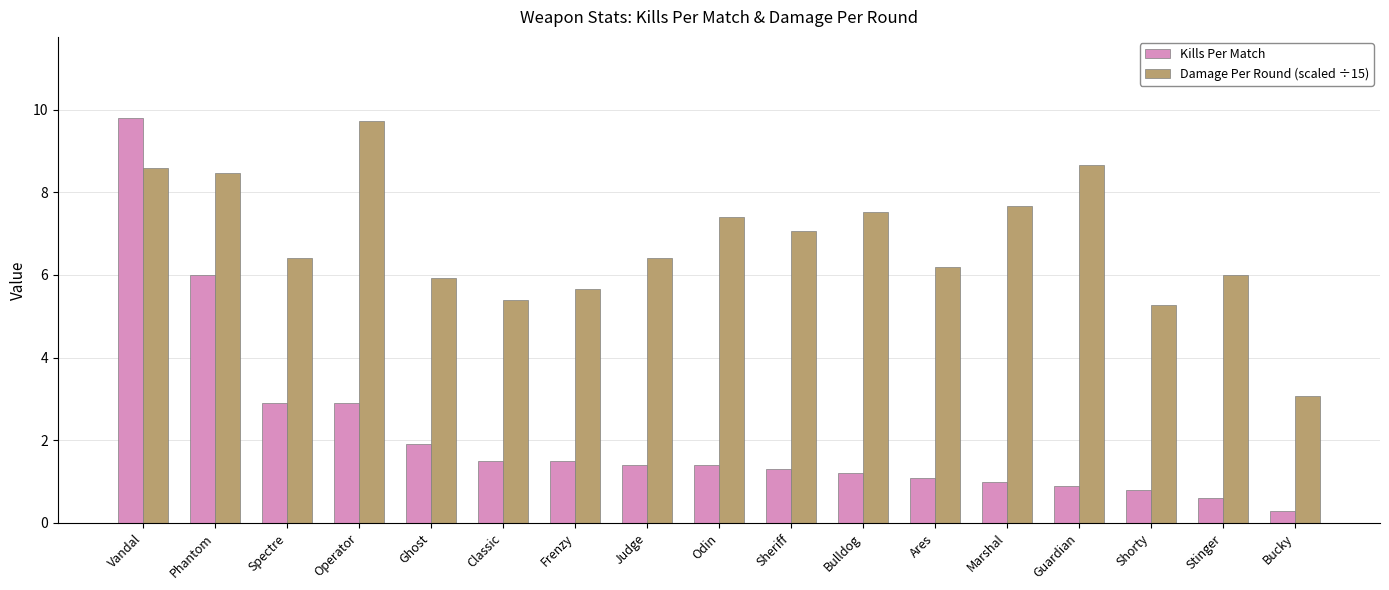

Reading left to right, list all the values displayed in this chart.

Kills Per Match: Vandal=9.8	Phantom=6.0	Spectre=2.9	Operator=2.9	Ghost=1.9	Classic=1.5	Frenzy=1.5	Judge=1.4	Odin=1.4	Sheriff=1.3	Bulldog=1.2	Ares=1.1	Marshal=1.0	Guardian=0.9	Shorty=0.8	Stinger=0.6	Bucky=0.3
Damage Per Round (scaled ÷15): Vandal=8.6	Phantom=8.5	Spectre=6.4	Operator=9.7	Ghost=5.9	Classic=5.4	Frenzy=5.7	Judge=6.4	Odin=7.4	Sheriff=7.1	Bulldog=7.5	Ares=6.2	Marshal=7.7	Guardian=8.7	Shorty=5.3	Stinger=6.0	Bucky=3.1